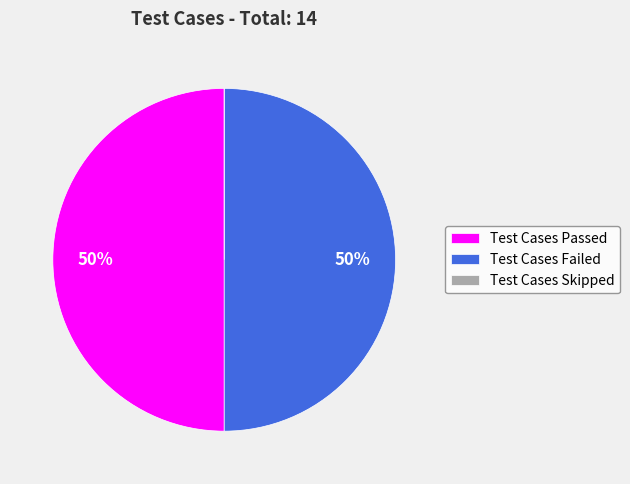

To the nearest percent, what is the difference between the largest and smallest slice percentages?

50%